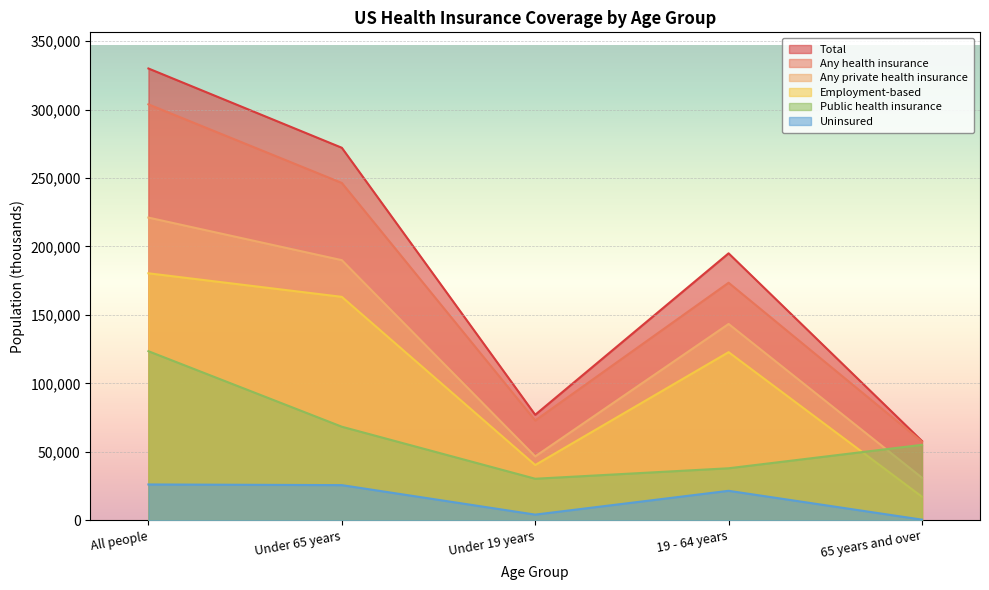

True or false: Total and Employment-based cross at least once.

False